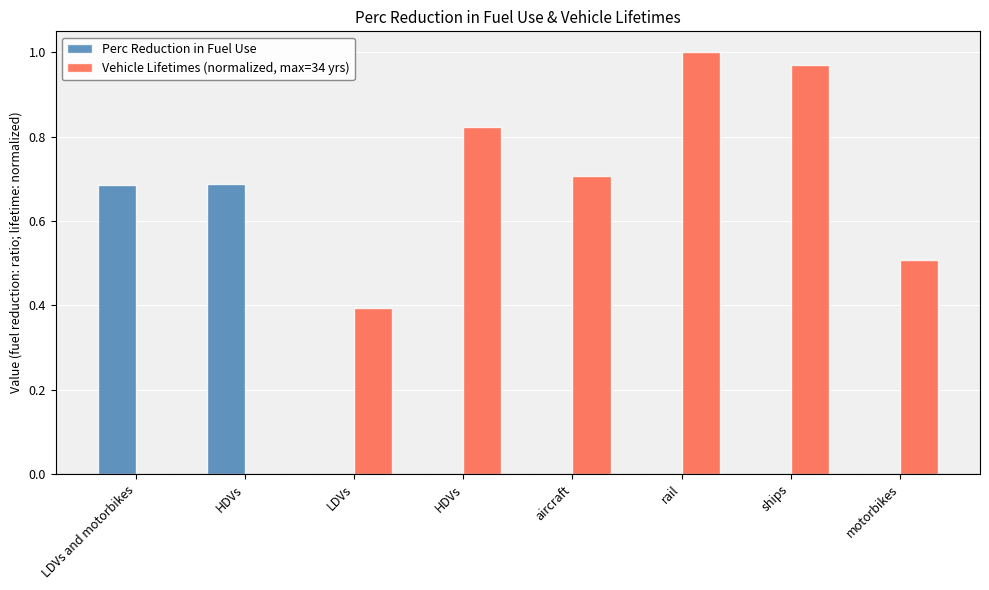

Is the value of Vehicle Lifetimes (normalized, max=34 yrs) at LDVs greater than the value of Perc Reduction in Fuel Use at ships?

Yes